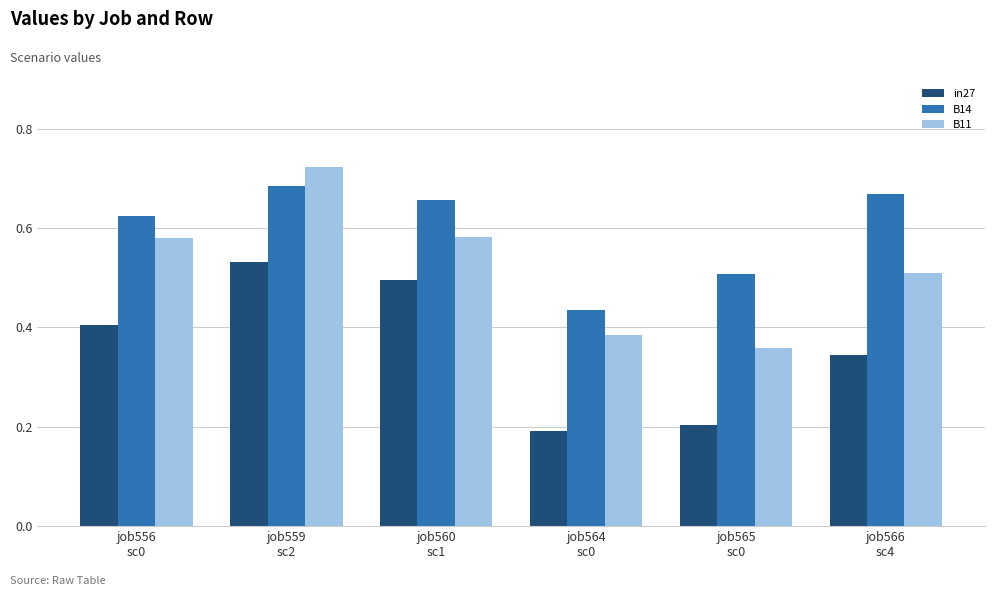

Between job559
sc2 and job566
sc4, which series saw the biggest shift?

B11